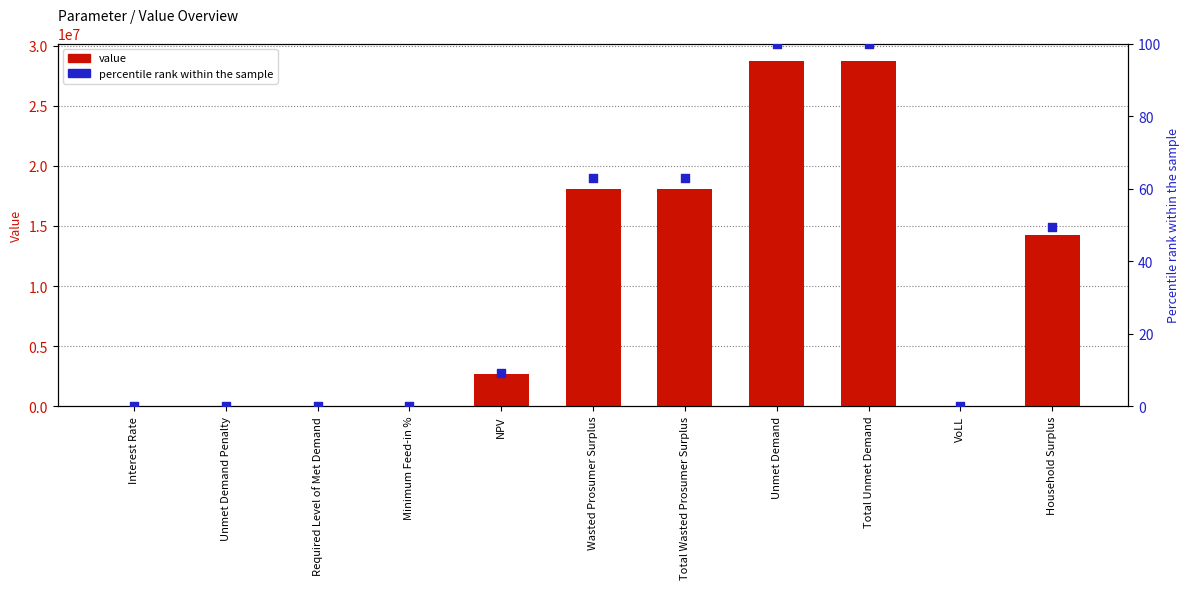

Which series has the widest spread of Y values?

value